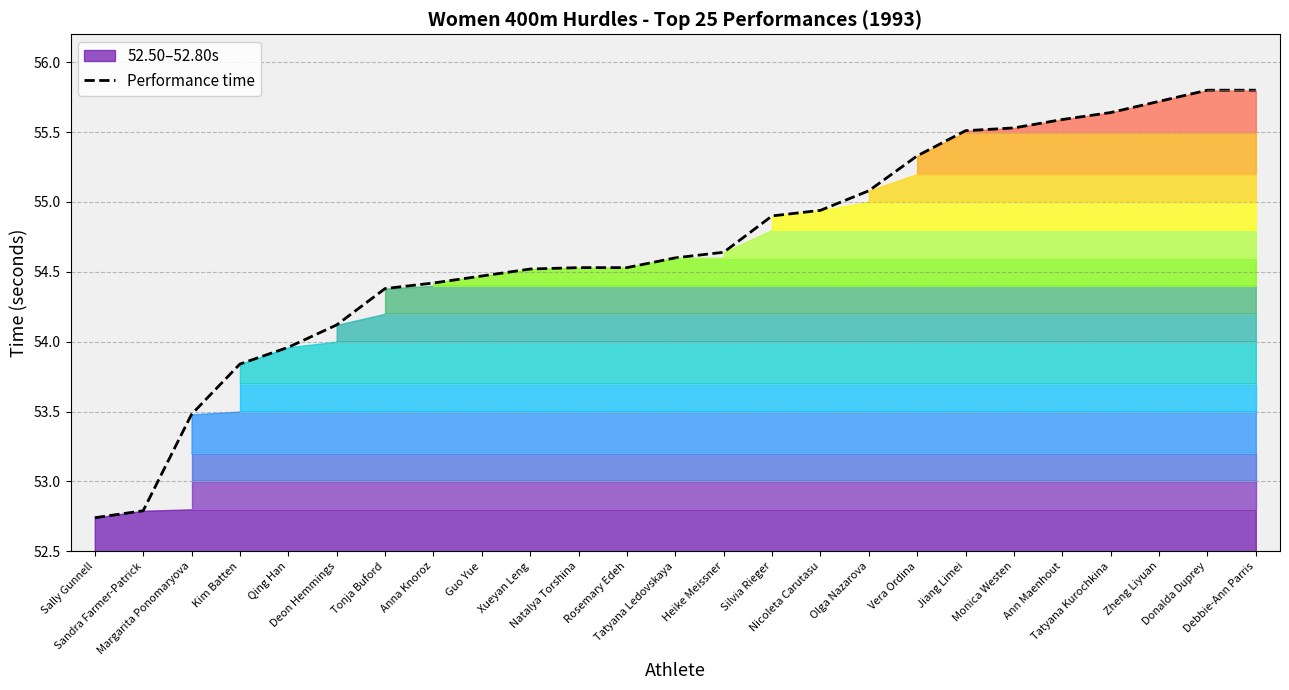

The chart shows a value of 54.5 at Guo Yue. True or false?

True